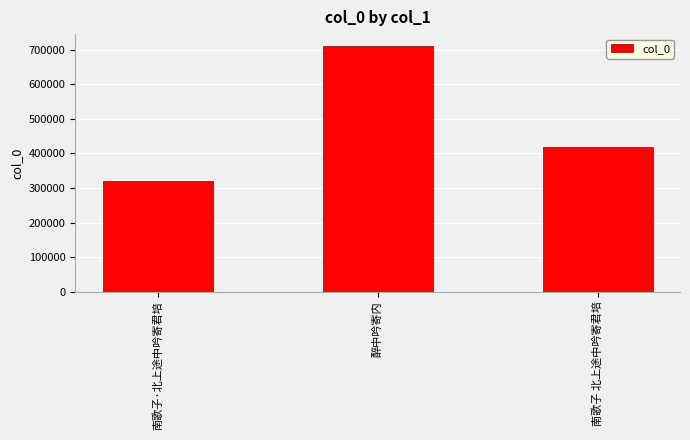

The chart shows a value of 110180 at 南歌子·北上途中吟寄君培. True or false?

False